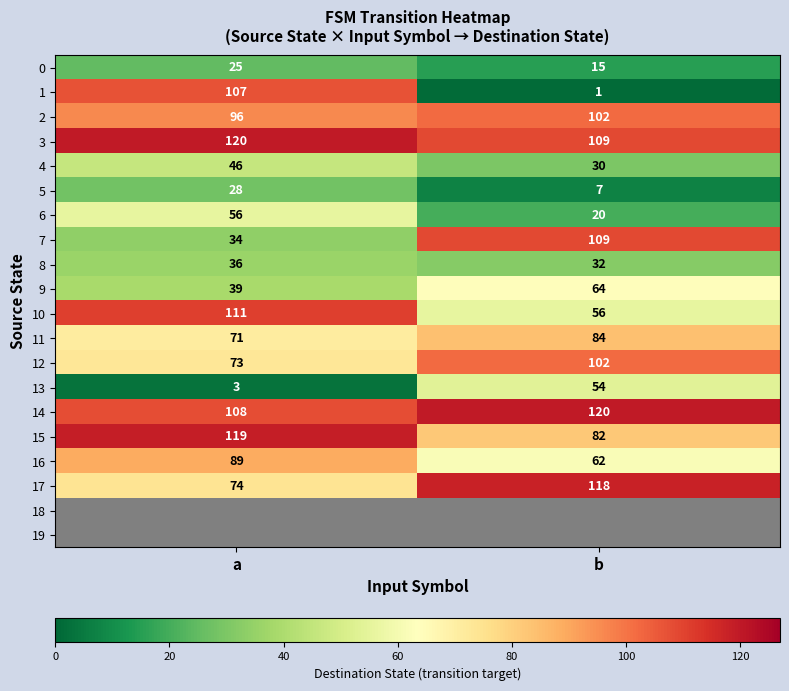

Is it true that 4 equals 46 at a?

True